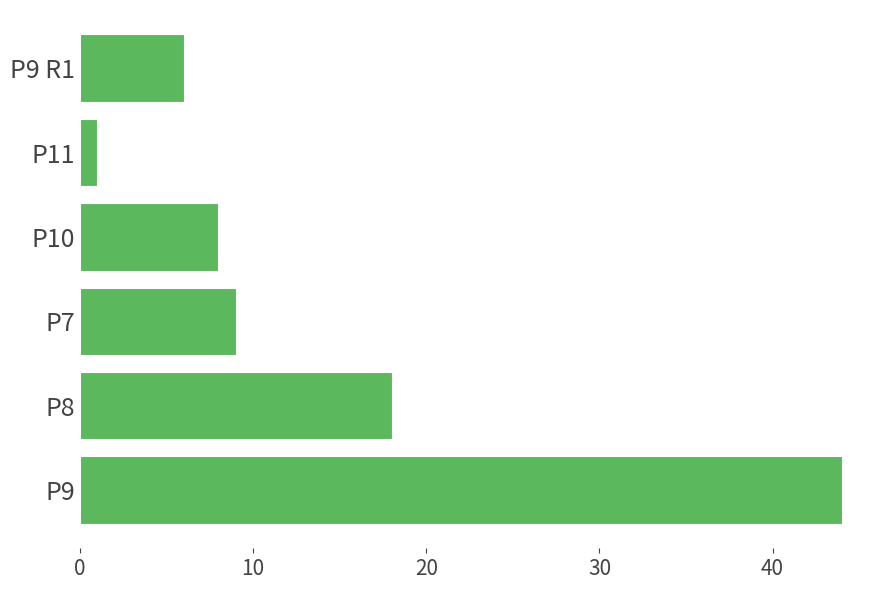

Reading top to bottom, what are all the values shown in this chart?

P9 R1=6	P11=1	P10=8	P7=9	P8=18	P9=44